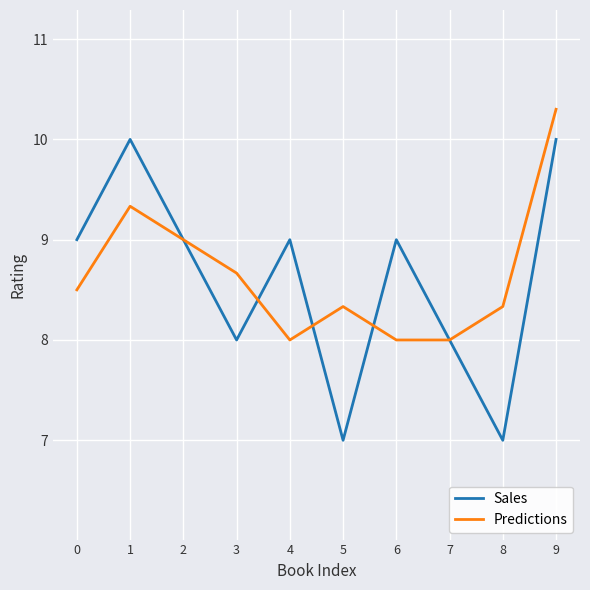

The Sales series shows 10.0 at 9. True or false?

True